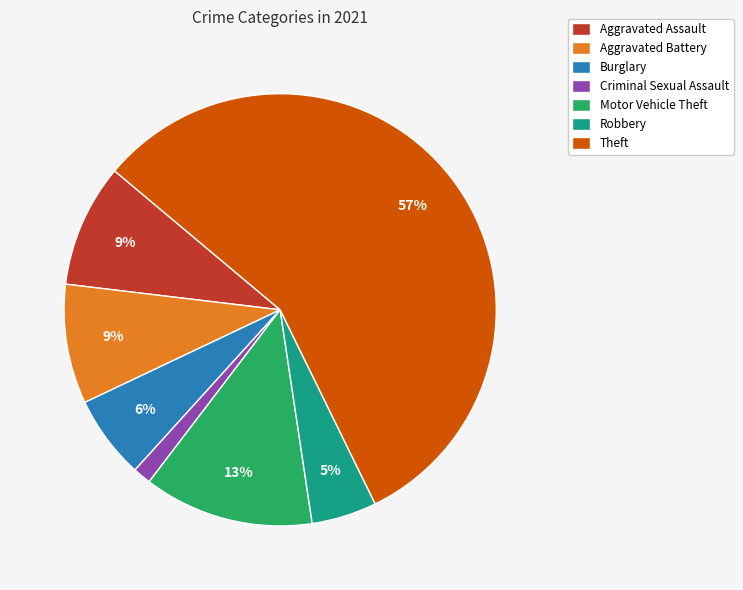

Is the sum of Robbery and Theft greater than half?

Yes